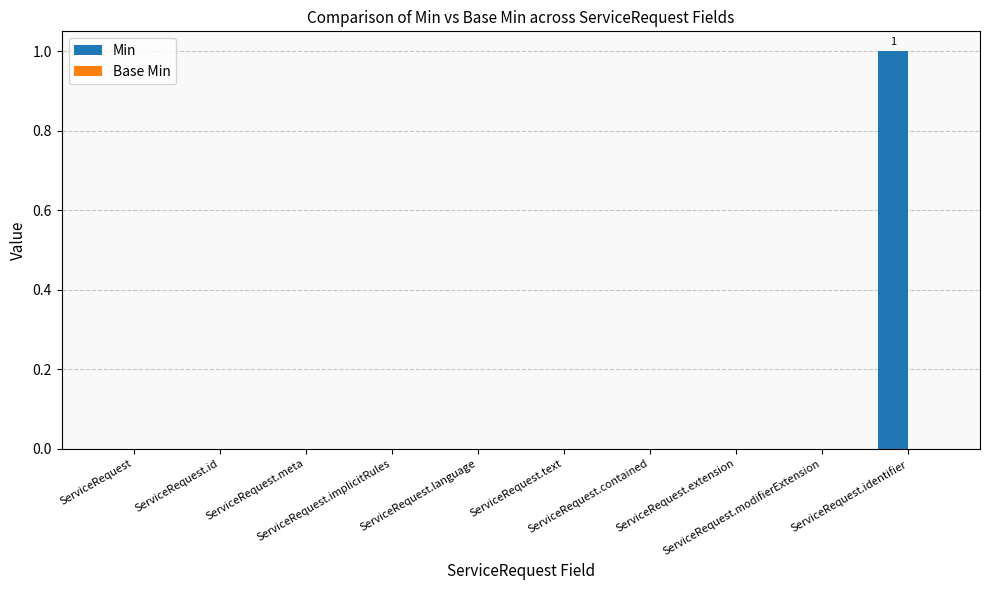

Are the bars horizontal?

No